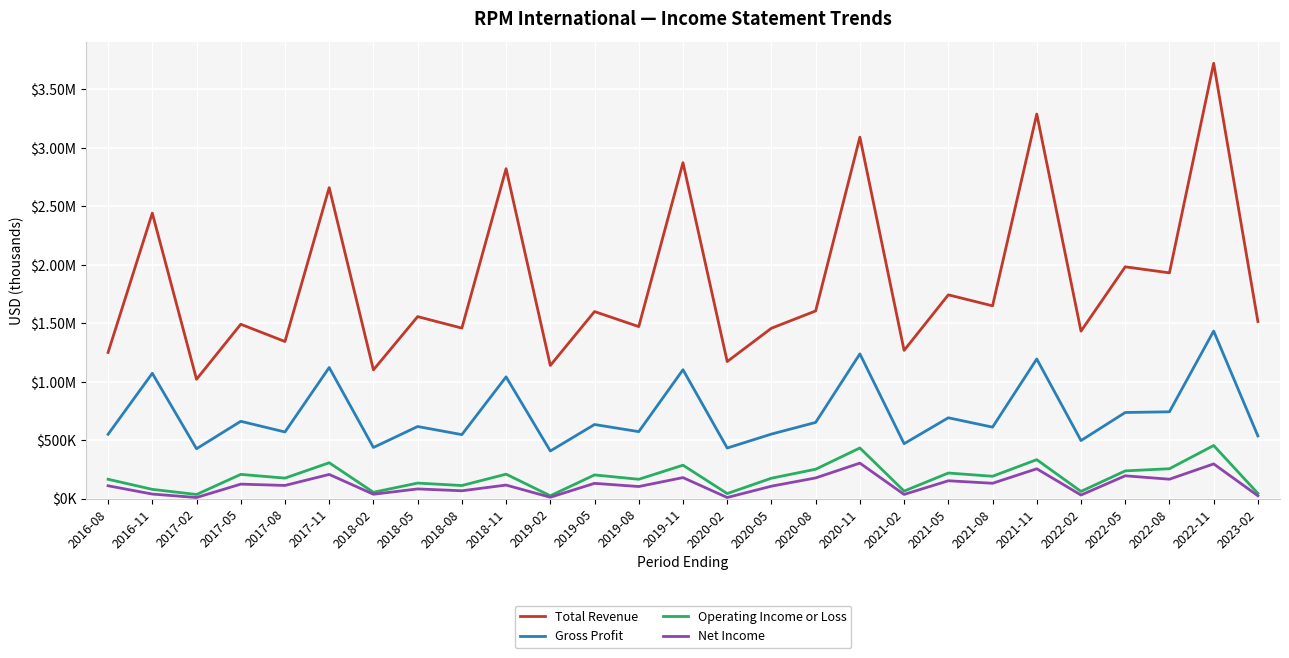

Where is the first local maximum for Operating Income or Loss?

2017-05